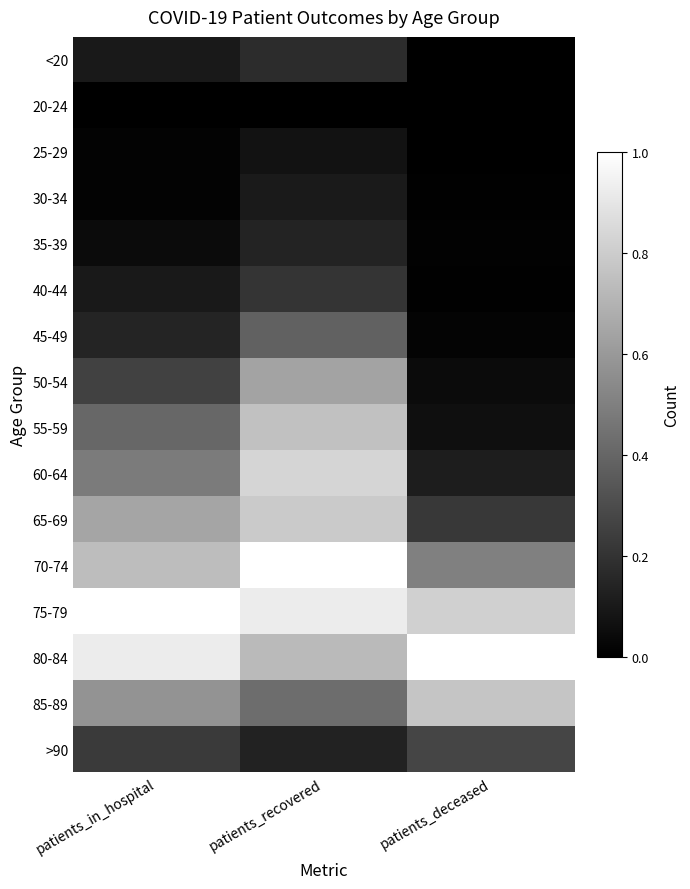

Which has a higher value, patients_in_hospital or patients_deceased?

patients_in_hospital